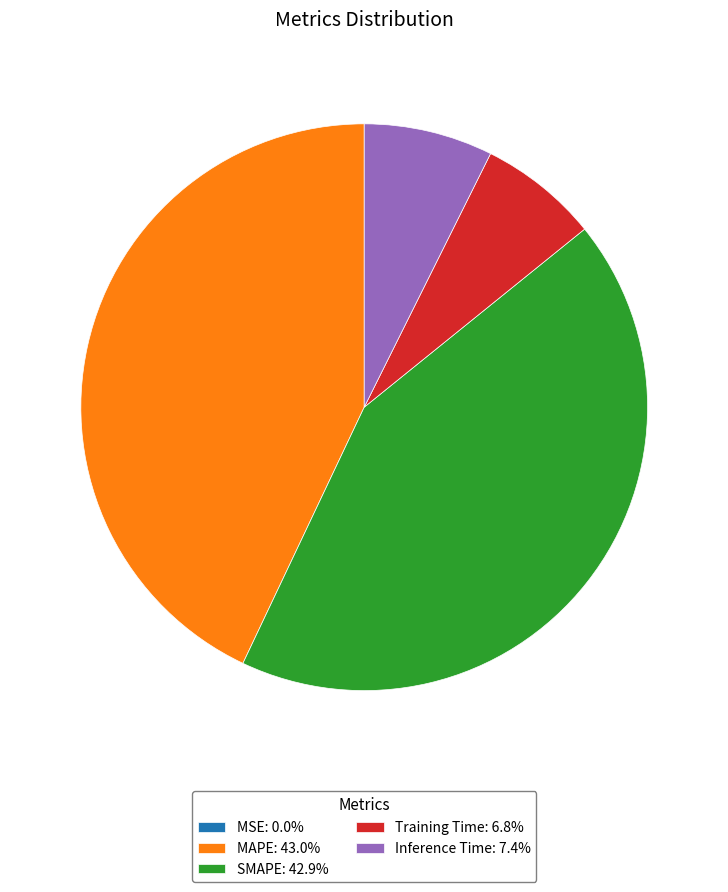

Is there any slice that represents more than half of the pie?

No